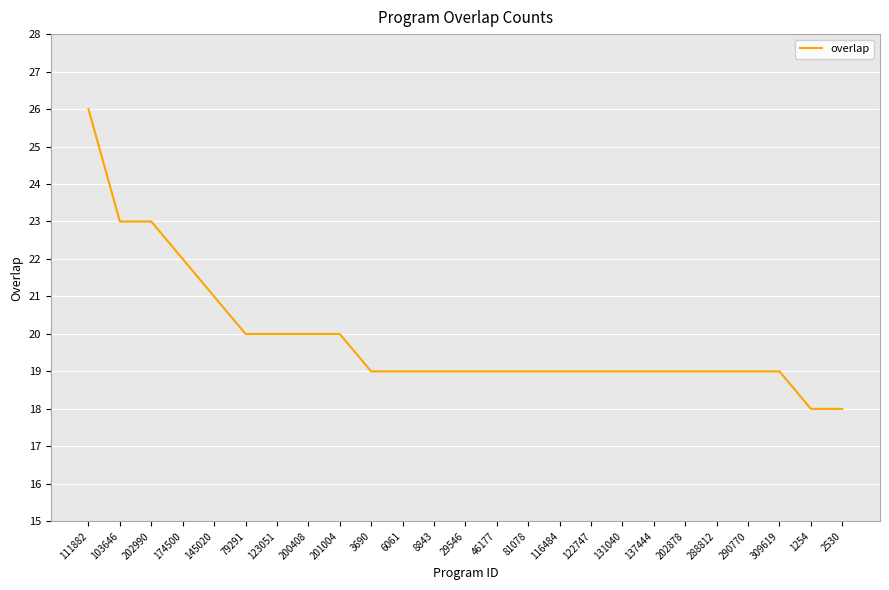

Between 1254 and 8843, which is larger?

8843